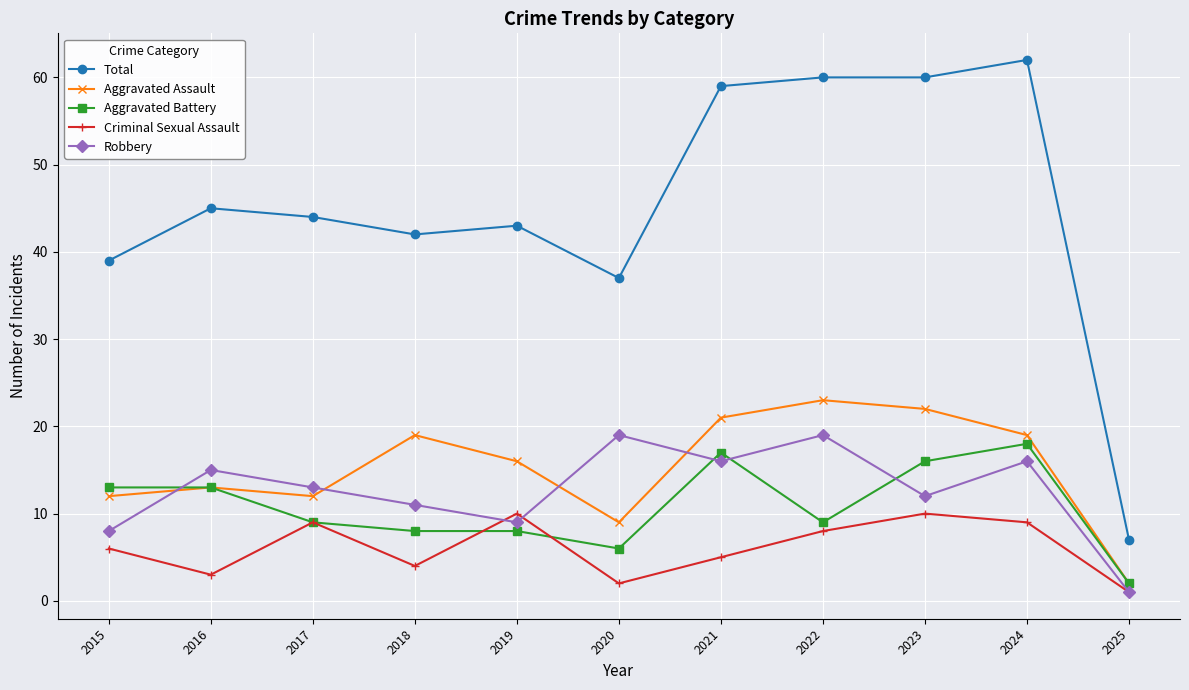

What are all the series names shown in the legend?

Total, Aggravated Assault, Aggravated Battery, Criminal Sexual Assault, Robbery